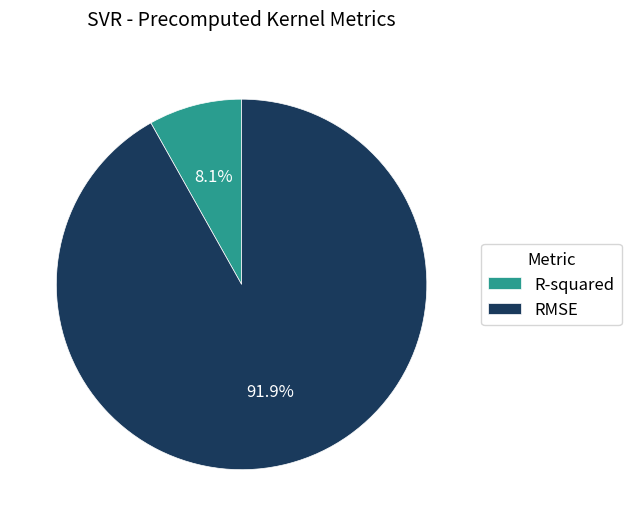

What percentage is the RMSE slice, to the nearest percent?

92%